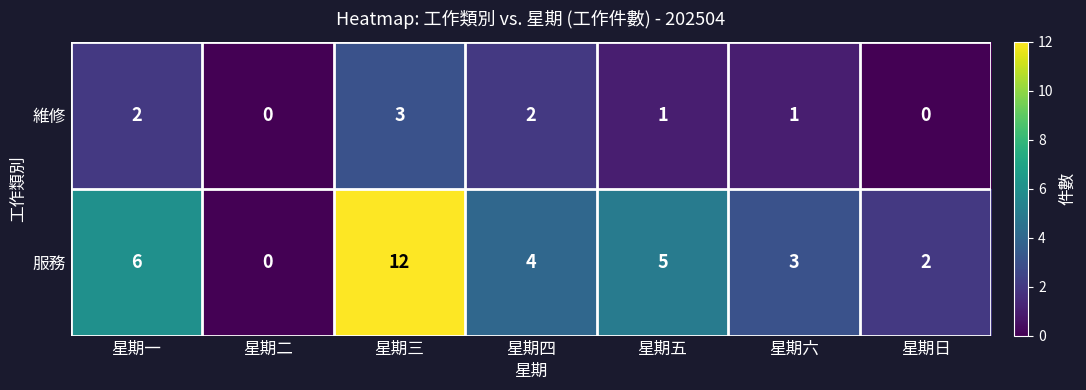

How many series are shown in this chart?

2